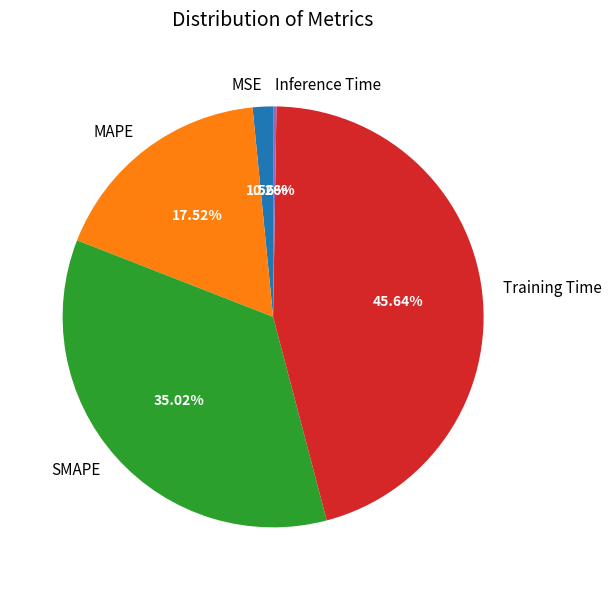

What is the largest slice in the pie chart?

Training Time